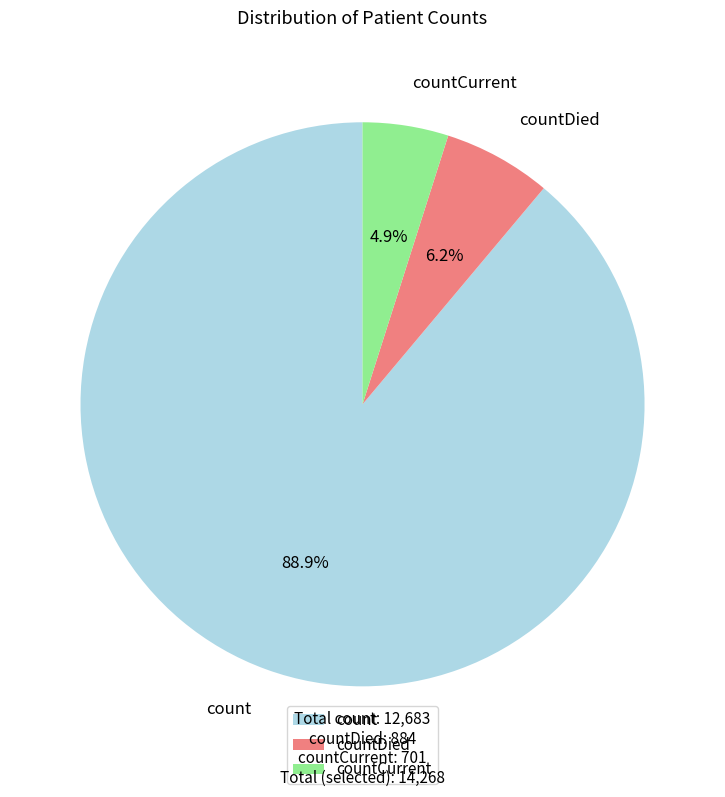

Count the number of slices in the pie.

3